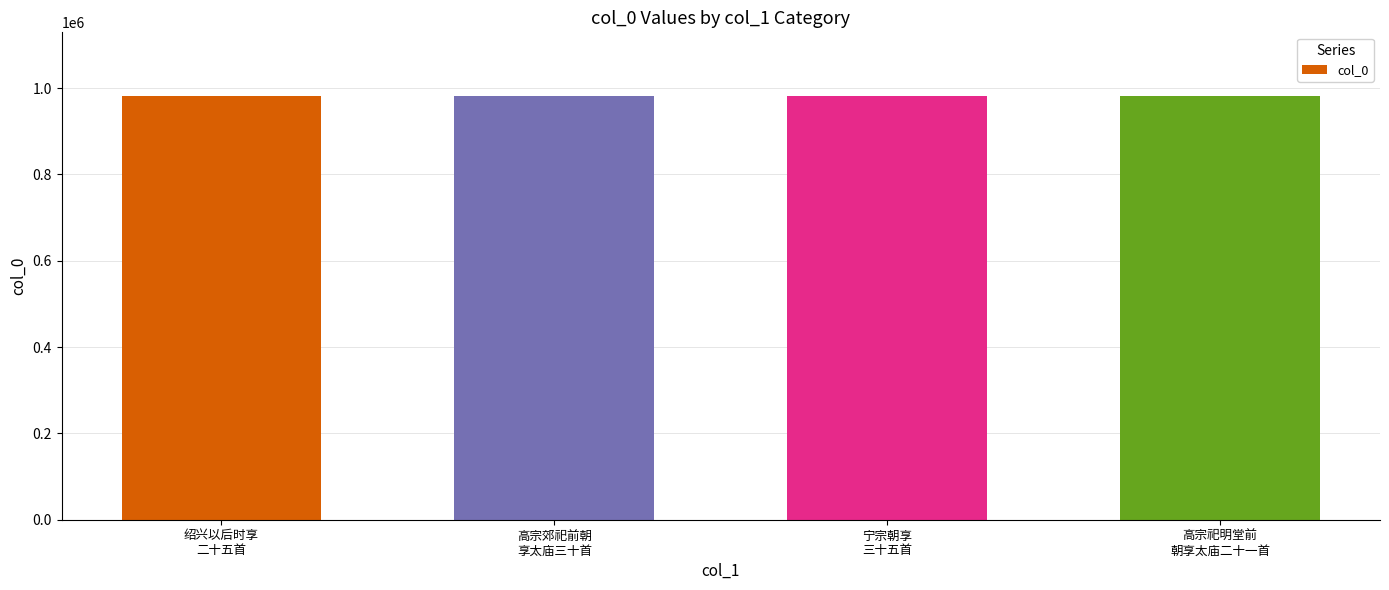

What is the difference between the maximum and minimum values?

166